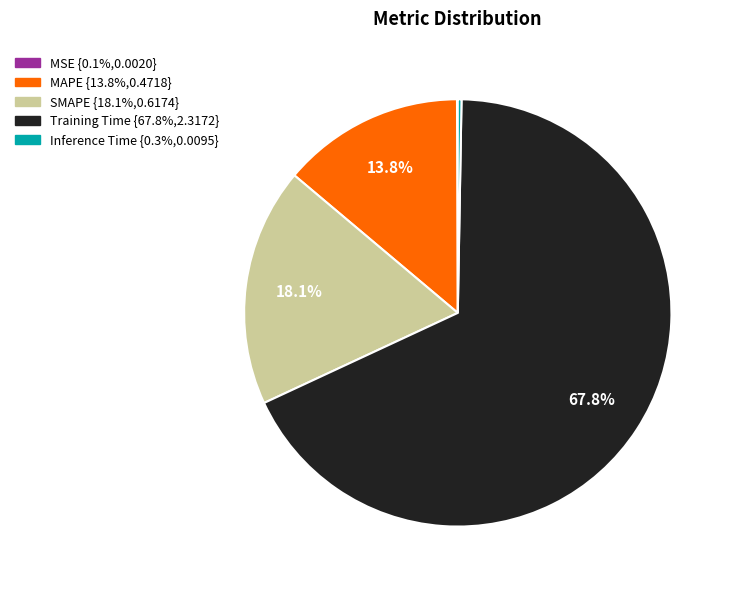

To the nearest percent, what percentage of the pie is SMAPE?

18%